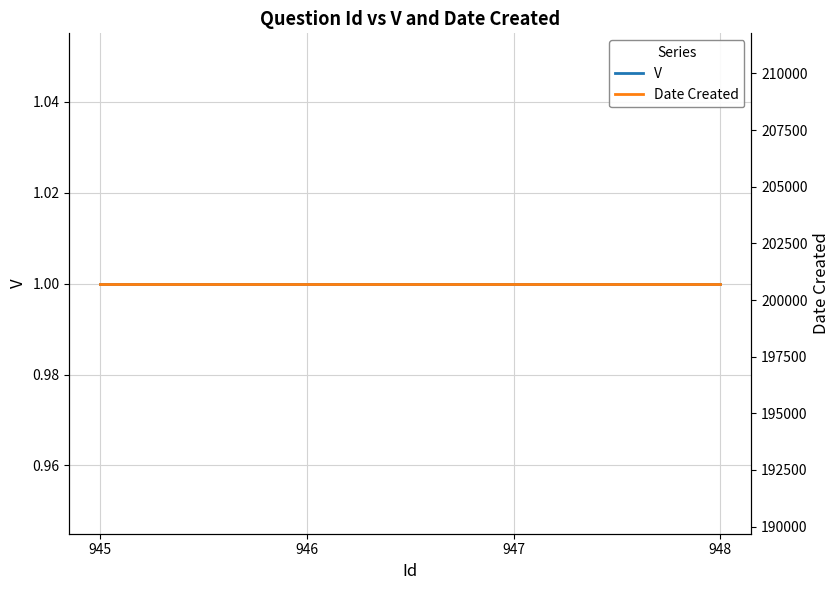

What is the approximate value of V at 948?

1